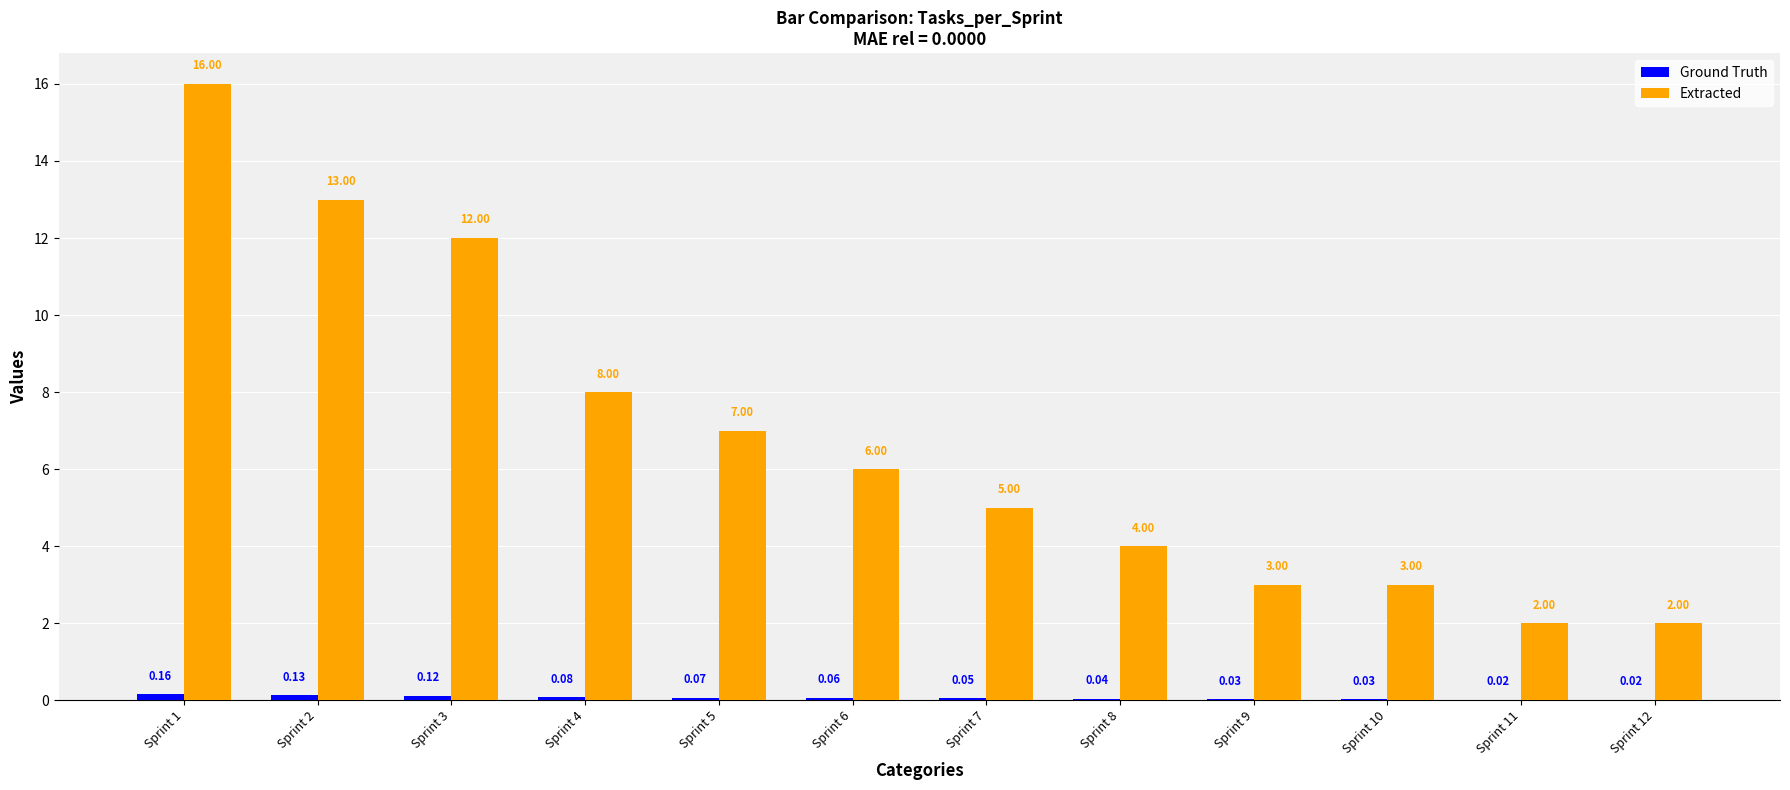

At which category is the sum across all series the highest?

Sprint 1